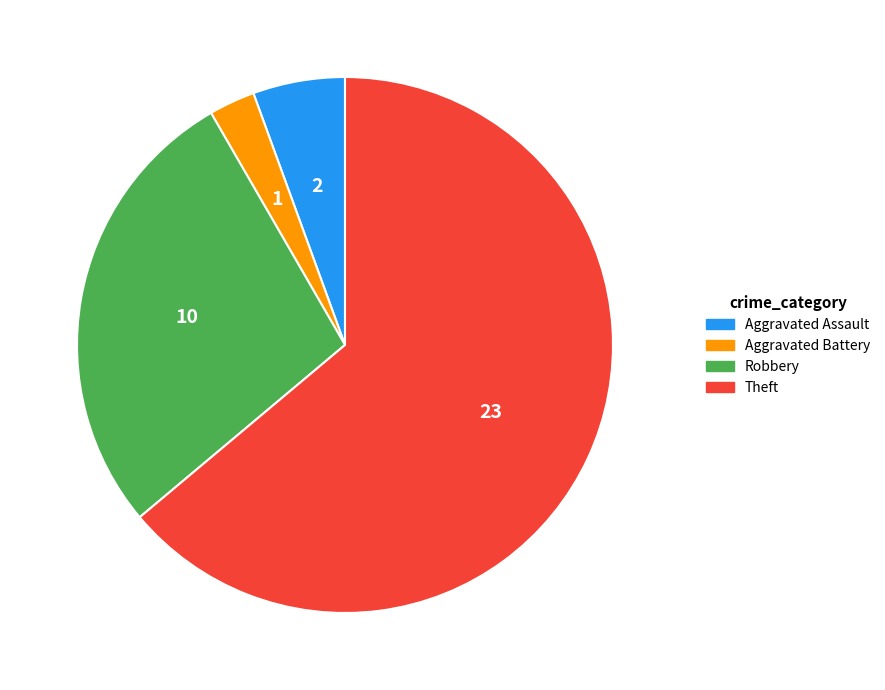

Combined, do Aggravated Assault and Robbery account for over 50%?

No